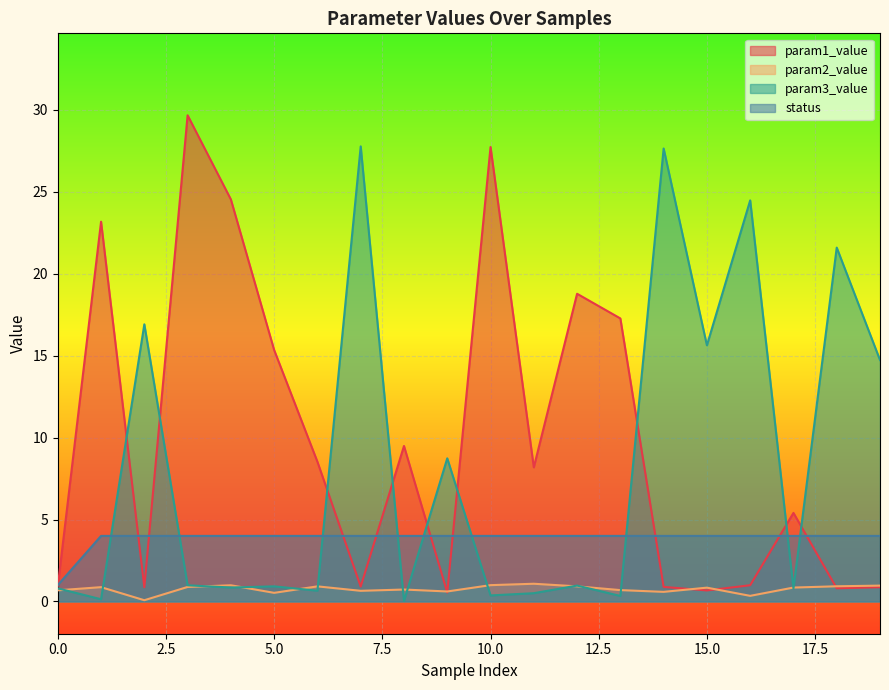

Rank the categories by param2_value value from lowest to highest.

2, 16, 5, 14, 9, 7, 0, 13, 8, 15, 17, 1, 3, 6, 12, 18, 19, 4, 10, 11